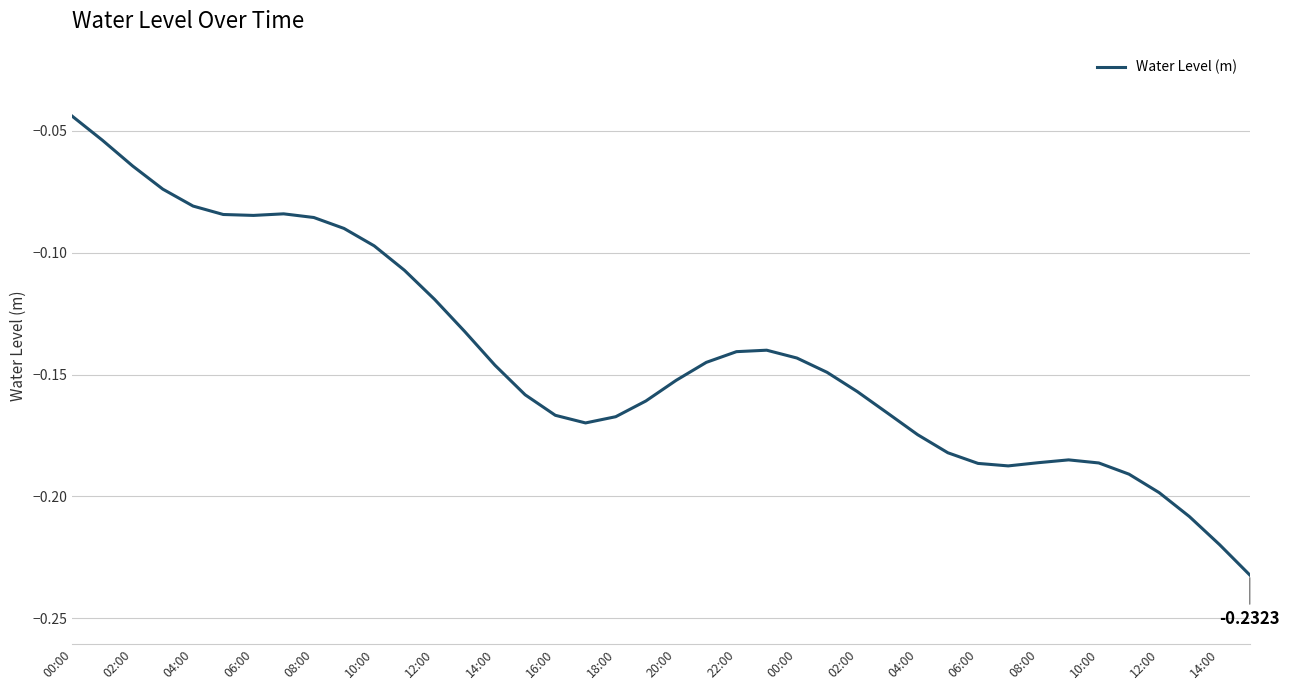

Is this an area chart (filled region under the line)?

No